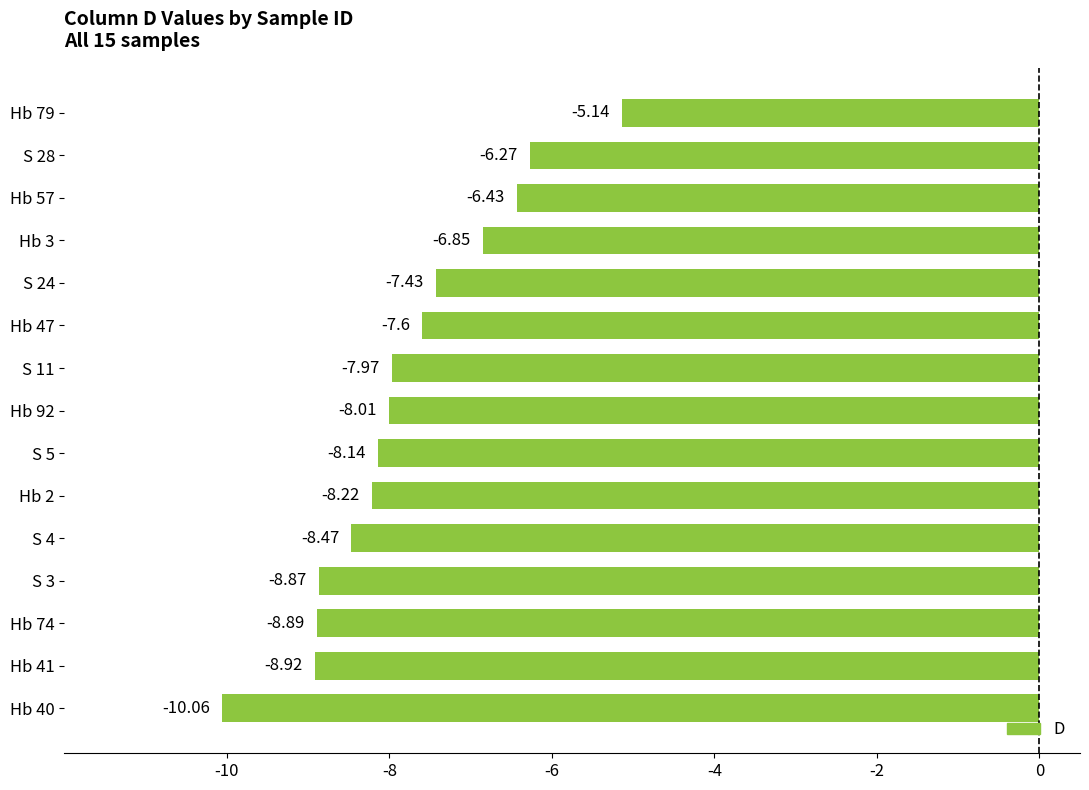

How many values are below -8?

8